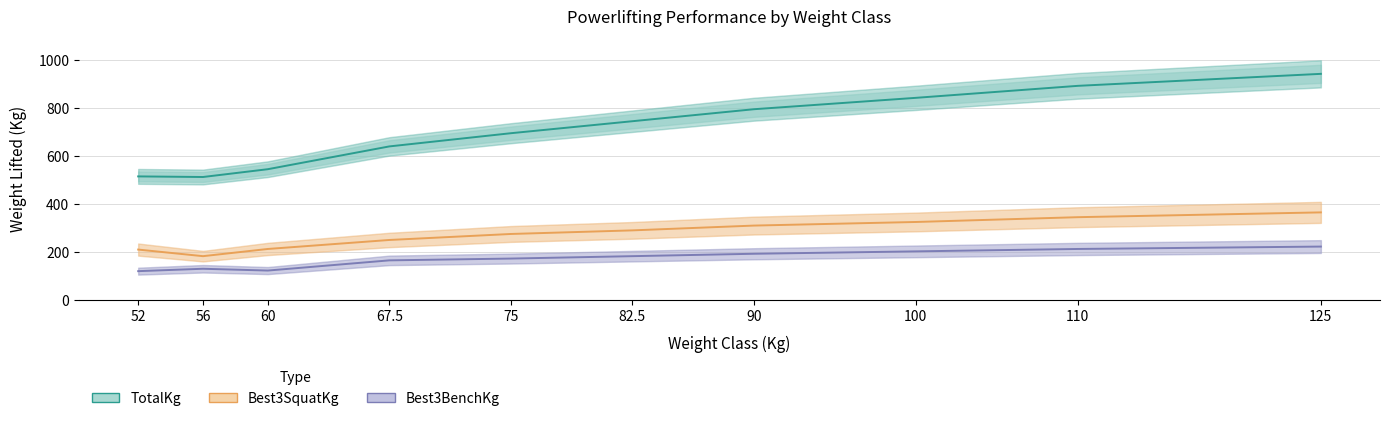

True or false: Best3BenchKg (Forecast) and Best3SquatKg (Partial) intersect in this chart.

False